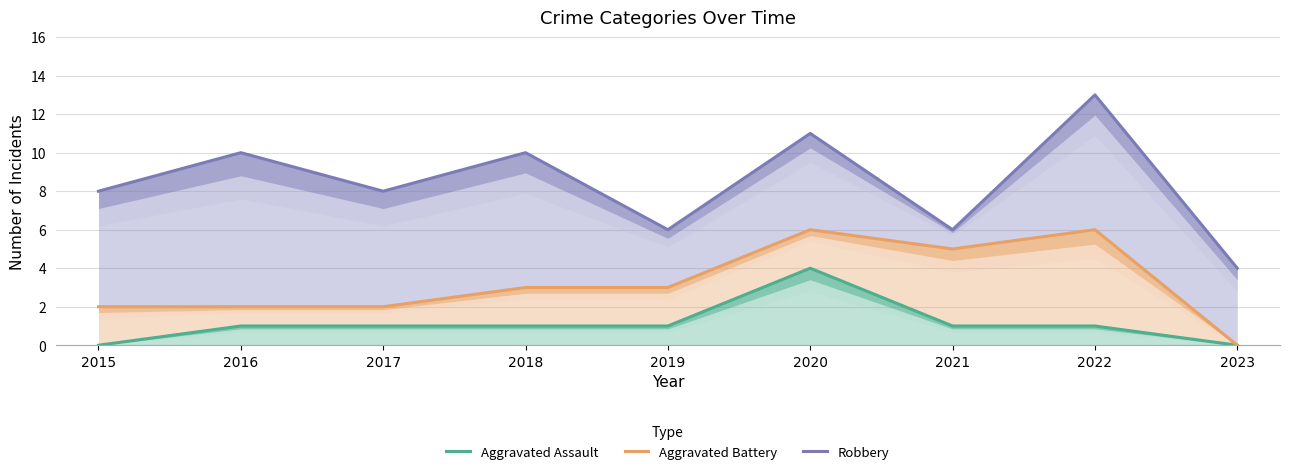

The value of Robbery at 2021 is 10. True or false?

False